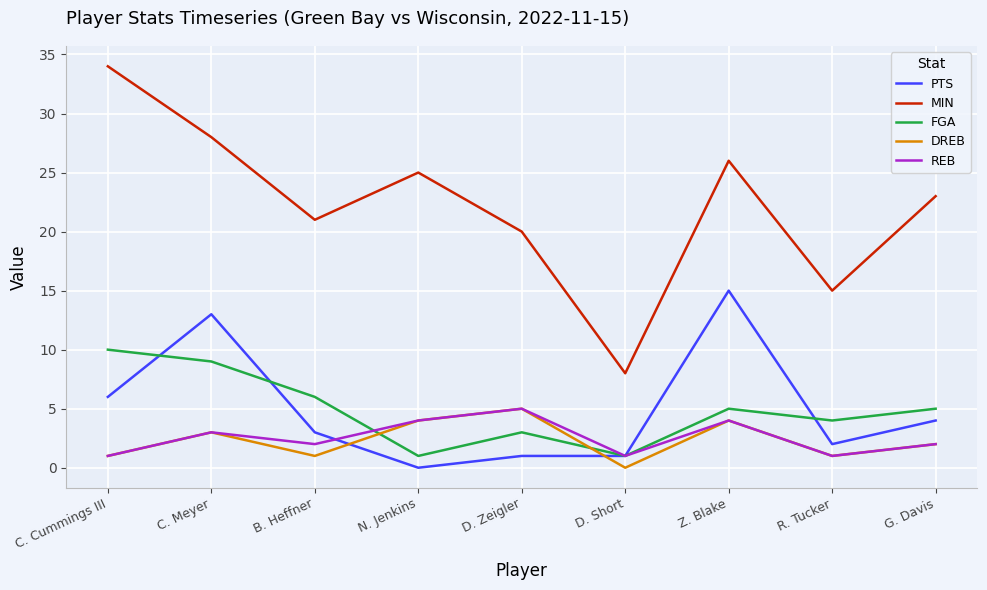

True or false: MIN has a value of 13 at N. Jenkins.

False